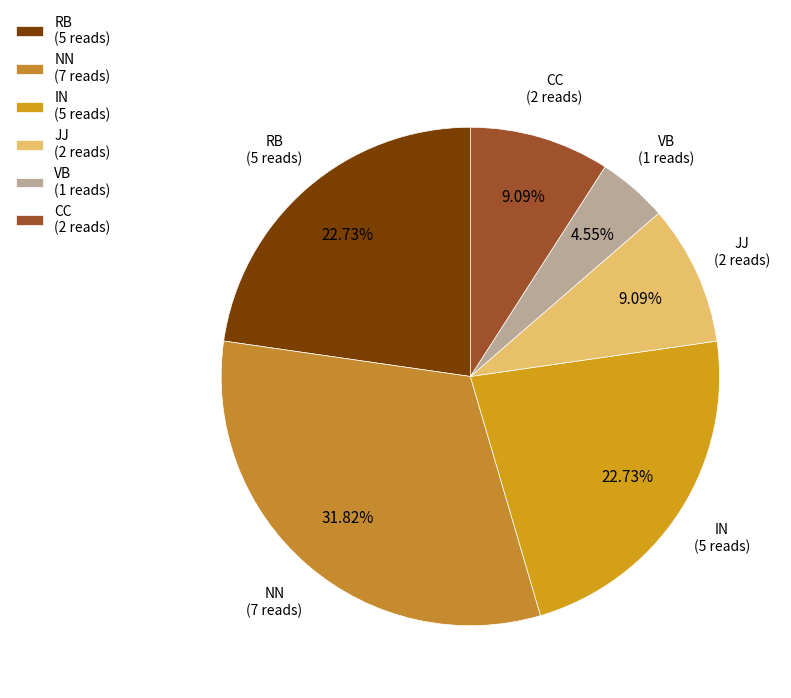

How many slices are in this pie chart?

6